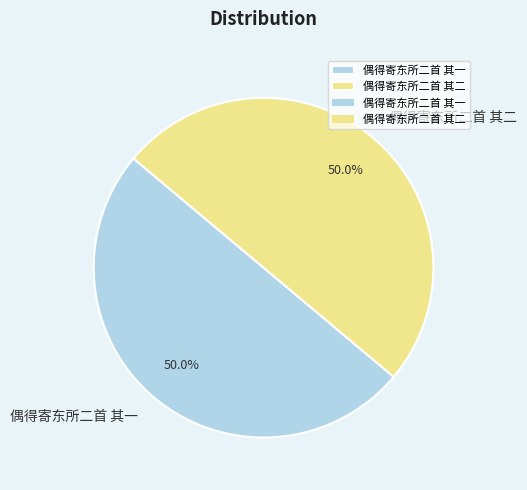

What is the ratio of the value at 偶得寄东所二首 其二 to the value at 偶得寄东所二首 其一?

1.0